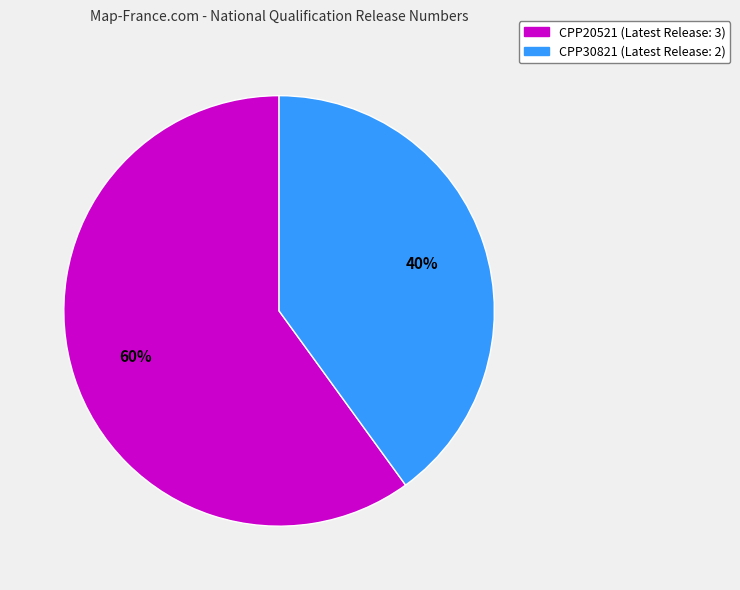

How many slices are in this pie chart?

2